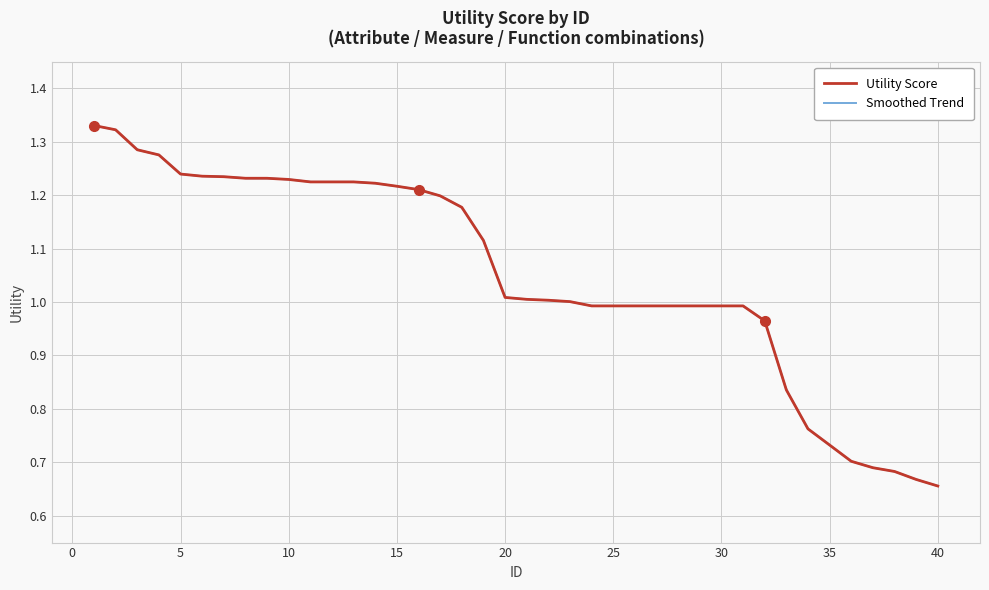

Is it true that Utility Score equals 1.0 at 40?

False